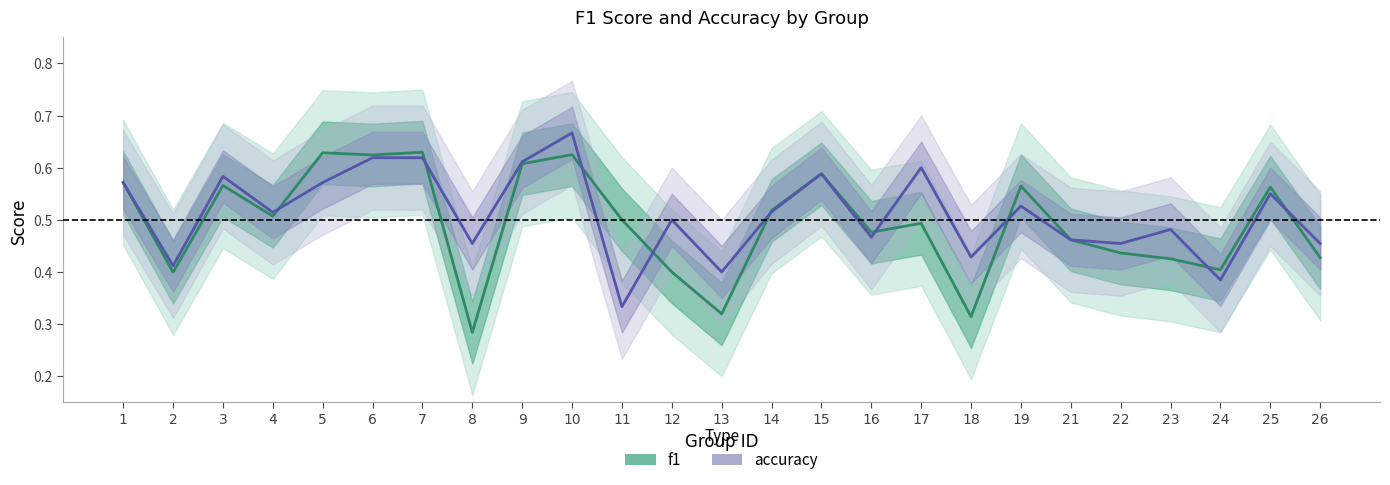

What is the total value across all series at 24?

0.8